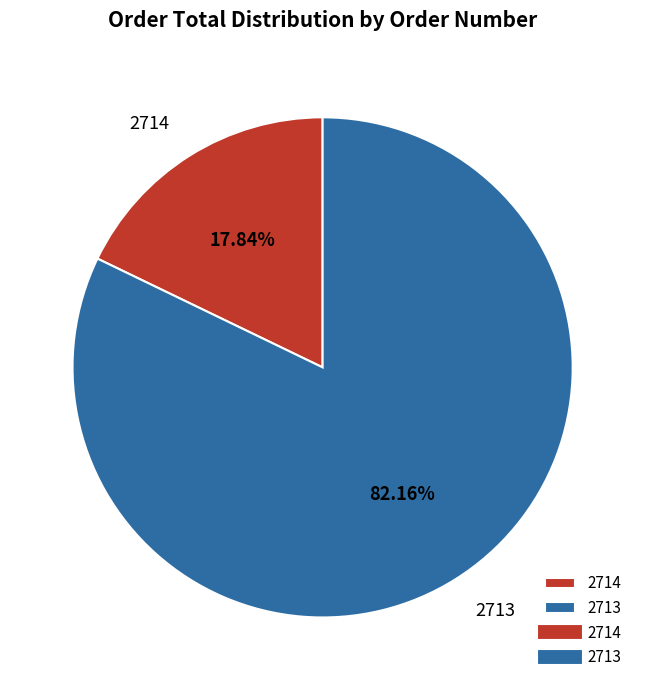

Rank the categories by value from lowest to highest.

2714, 2713